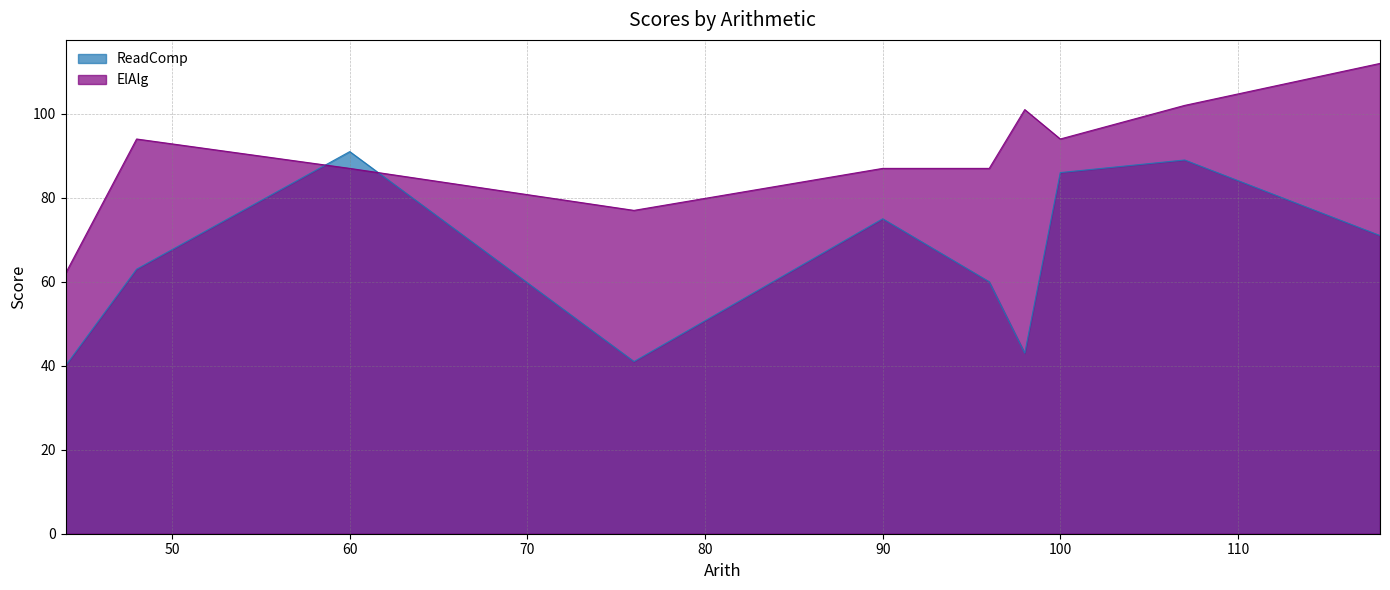

Reading left to right, transcribe all the data shown in this chart.

ReadComp: 96=60	76=41	98=43	48=63	90=75	100=86	60=91	118=71	44=40	107=89
ElAlg: 96=87	76=77	98=101	48=94	90=87	100=94	60=87	118=112	44=62	107=102